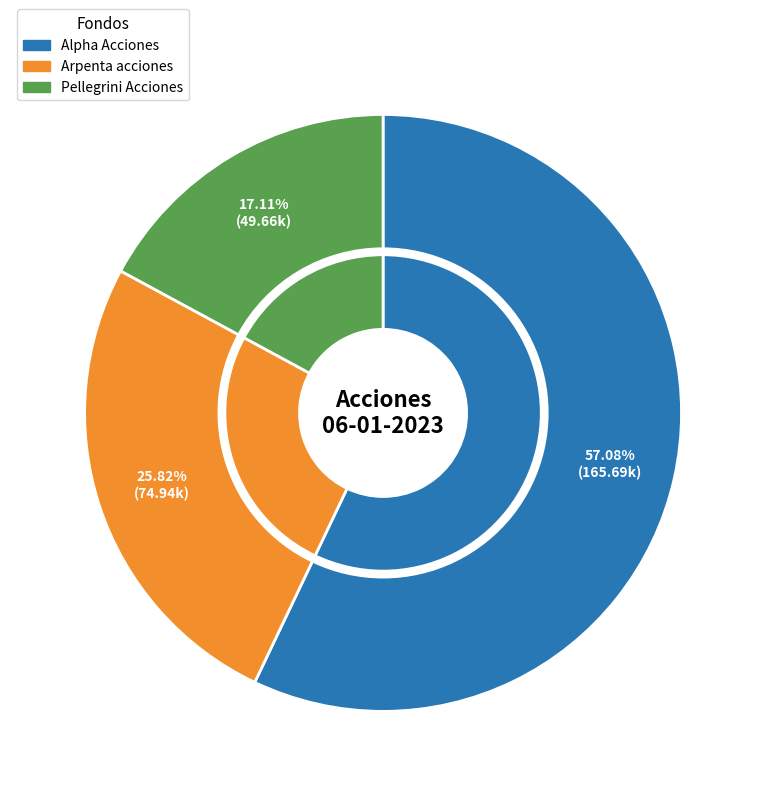

Do Alpha Acciones and Arpenta acciones together represent more than half of the pie?

Yes